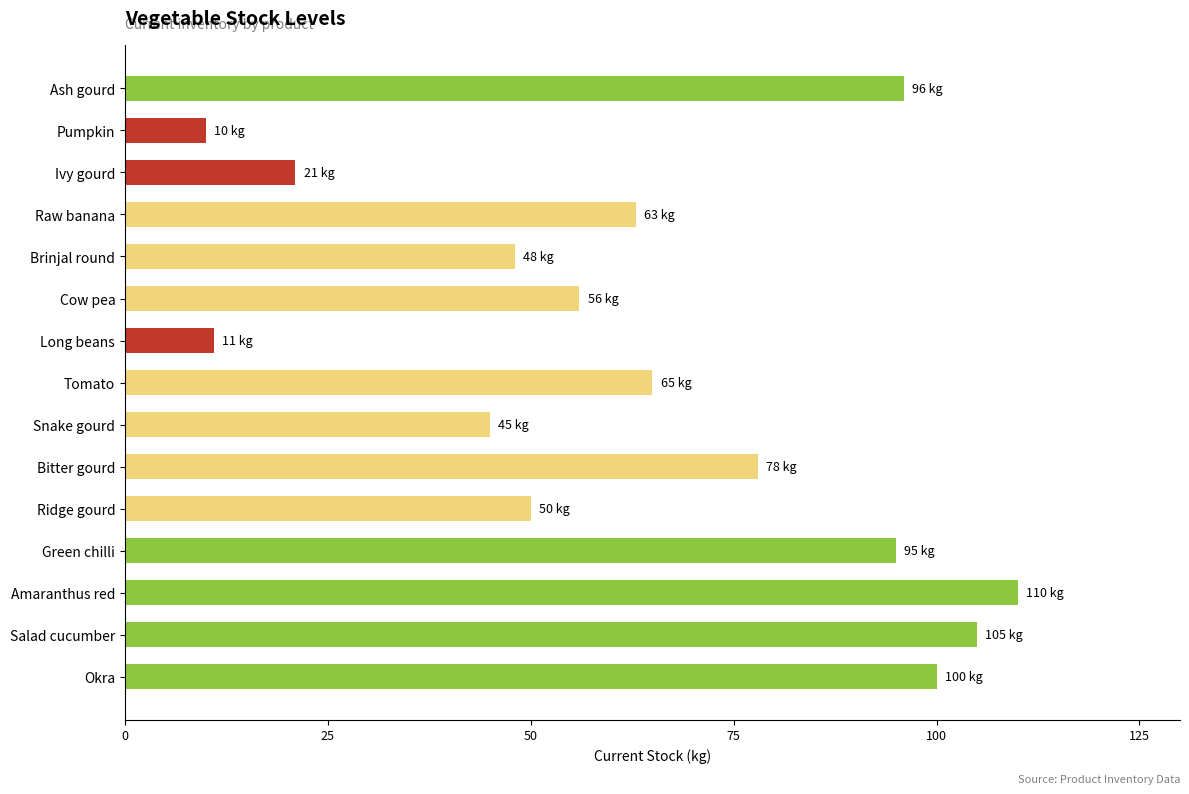

What is the sum of all values?

953